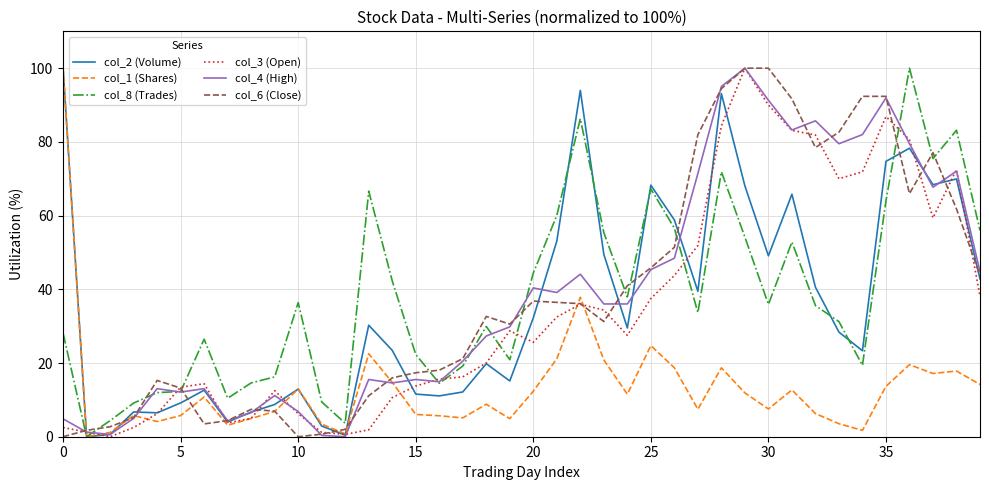

How many series are shown in this chart?

6